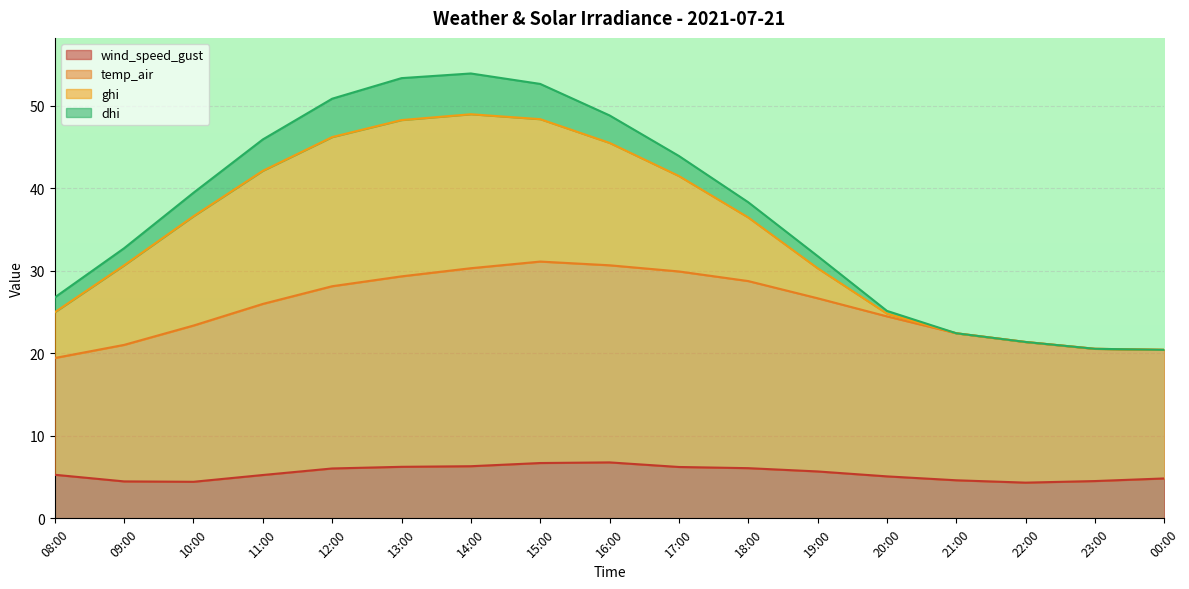

Is the value of wind_speed_gust at 09:00 greater than the value of temp_air at 23:00?

No